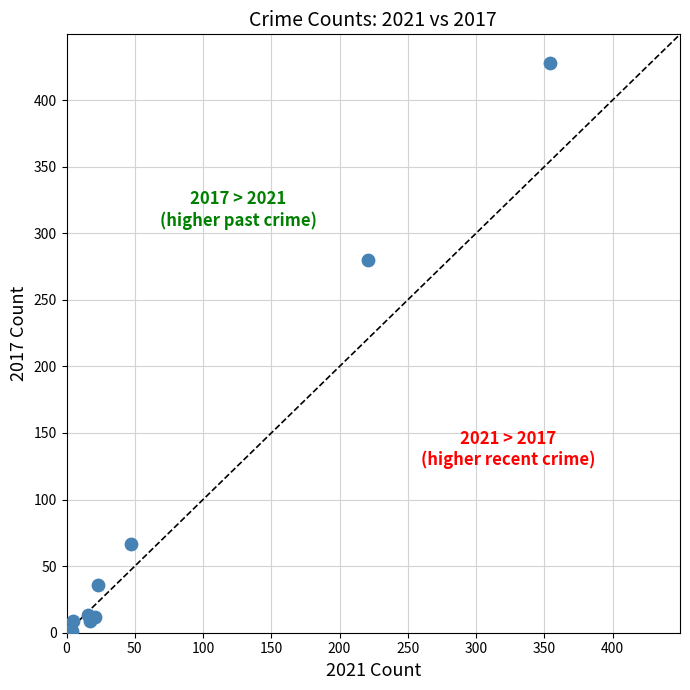

What Y value in the scatter plot is closest to 214?

280